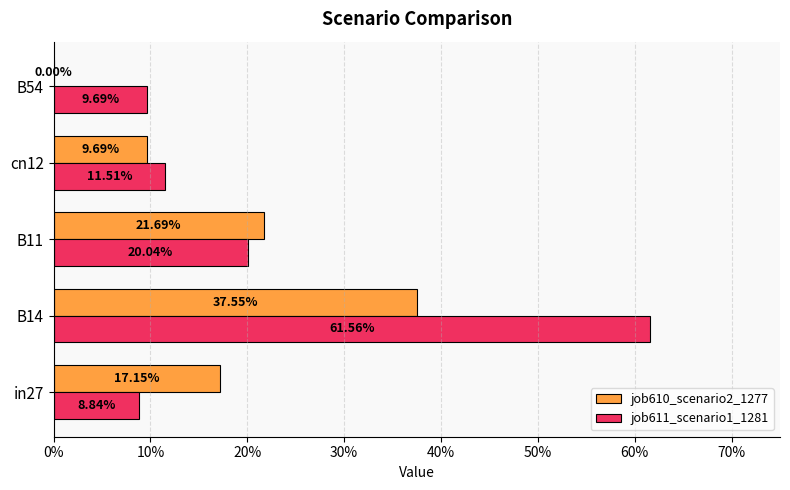

Reading left to right, transcribe all the data shown in this chart.

job610_scenario2_1277: 0.2	0.4	0.2	0.1	0.0
job611_scenario1_1281: 0.1	0.6	0.2	0.1	0.1